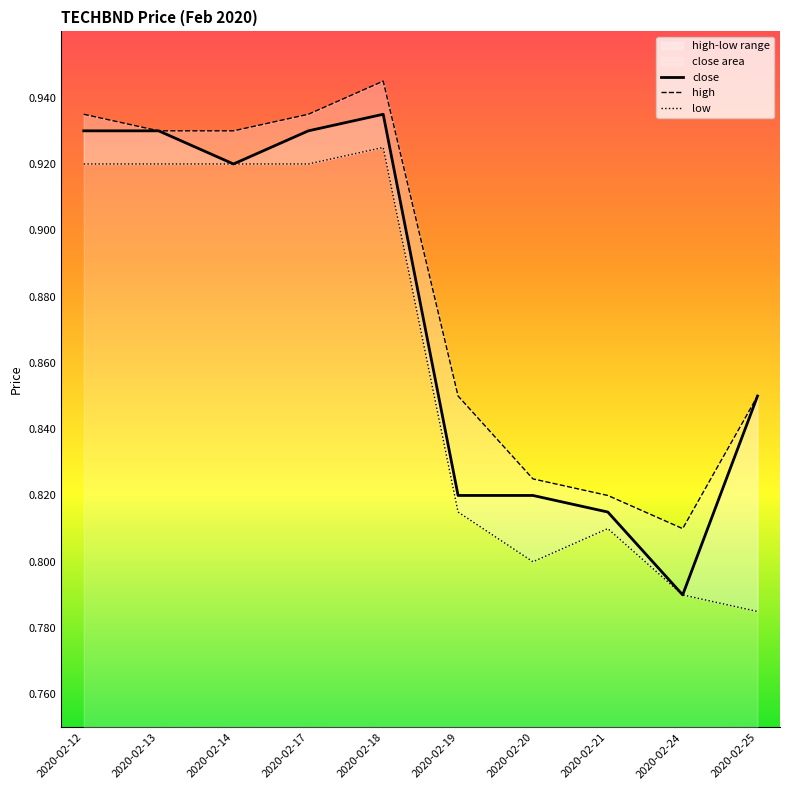

What is the value of the low point at the 10th from the left?

0.8